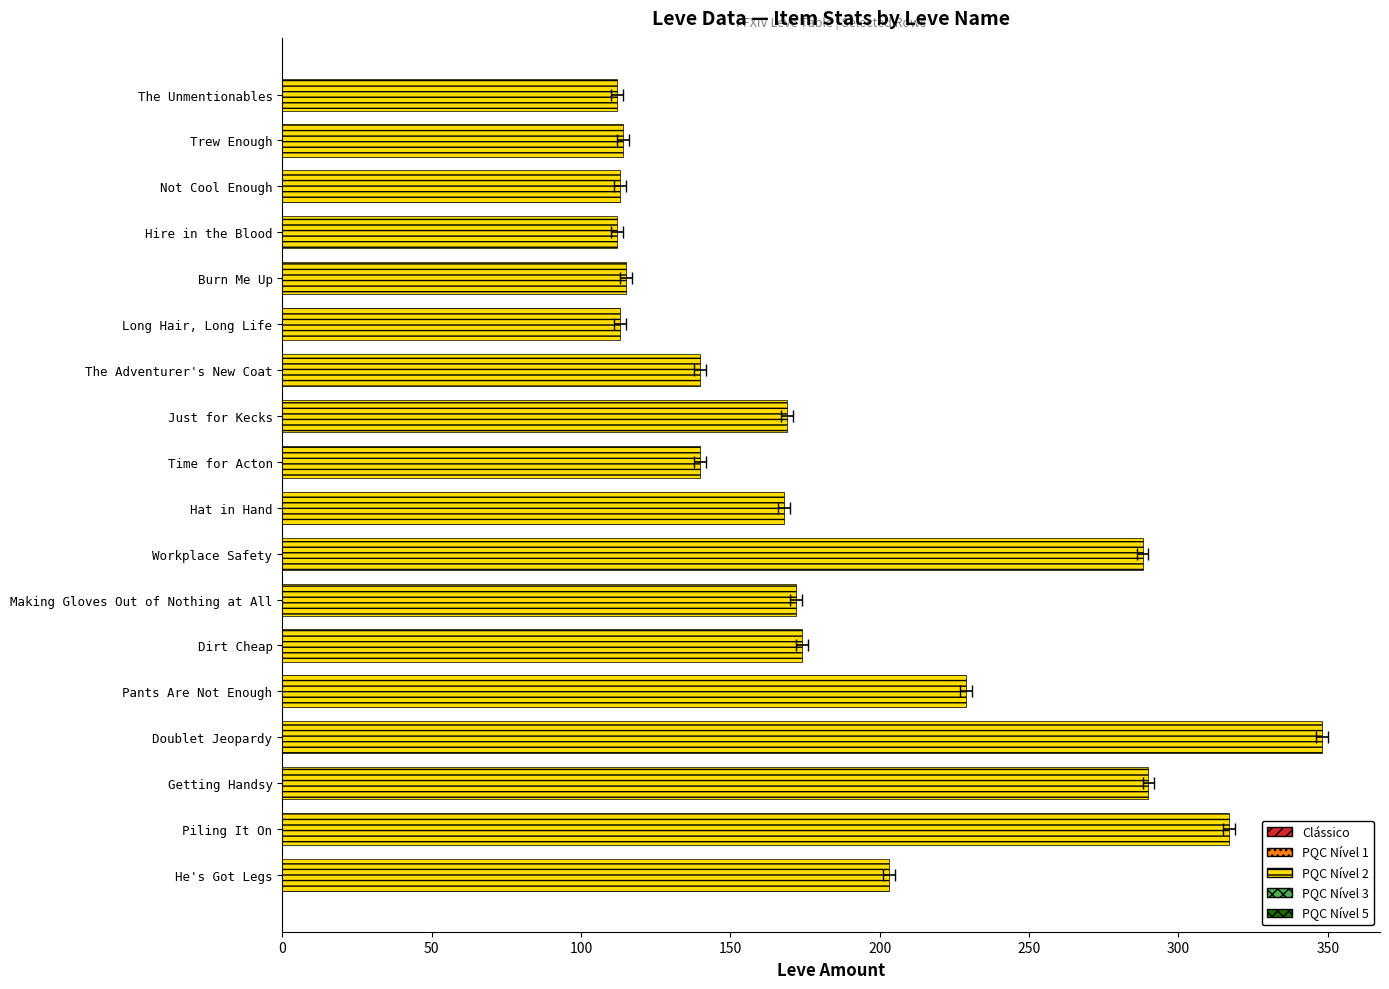

What is the sum of all values?

3317